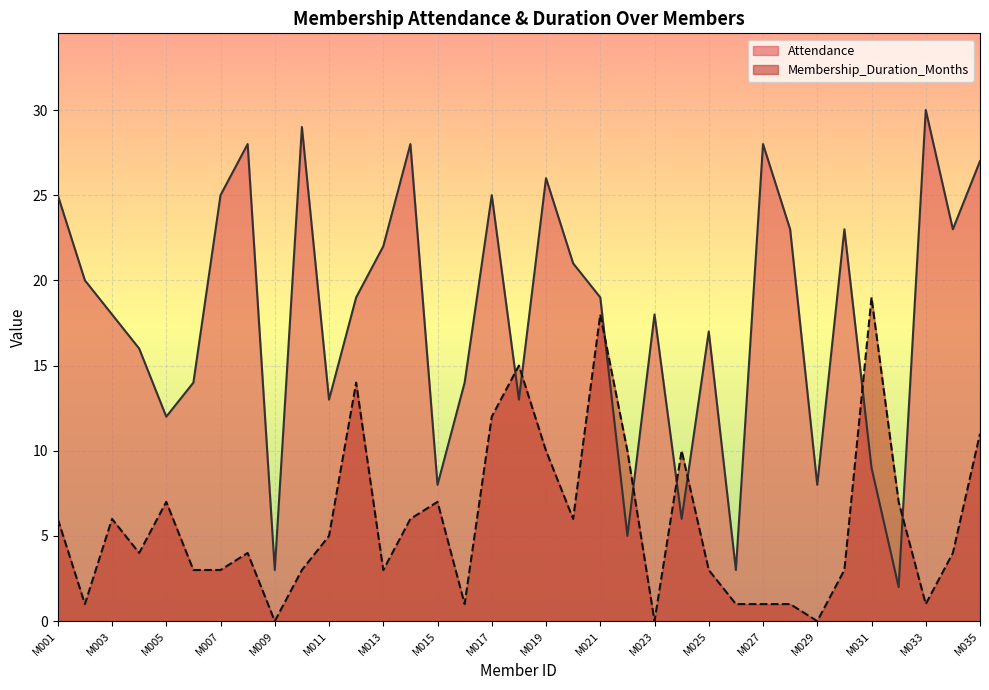

Reading left to right, what are all the values shown in this chart?

Attendance: 25	20	18	16	12	14	25	28	3	29	13	19	22	28	8	14	25	13	26	21	19	5	18	6	17	3	28	23	8	23	9	2	30	23	27
Membership_Duration_Months: 6	1	6	4	7	3	3	4	0	3	5	14	3	6	7	1	12	15	10	6	18	10	0	10	3	1	1	1	0	3	19	7	1	4	11